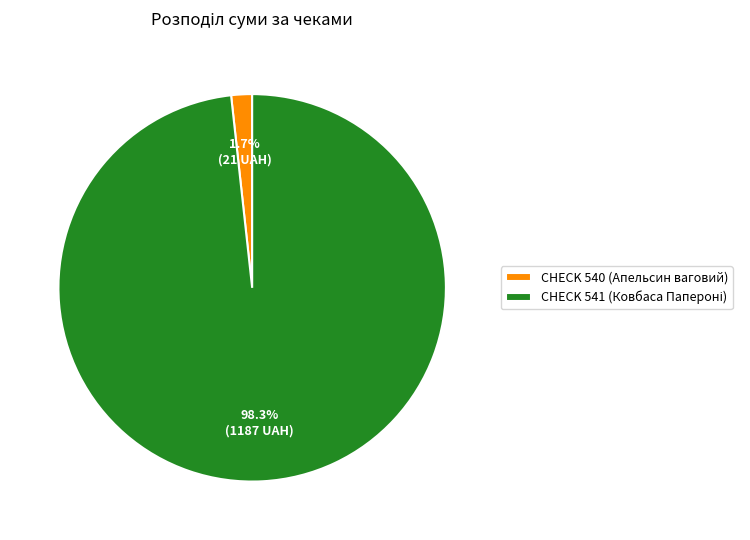

How many slices are in this pie chart?

2